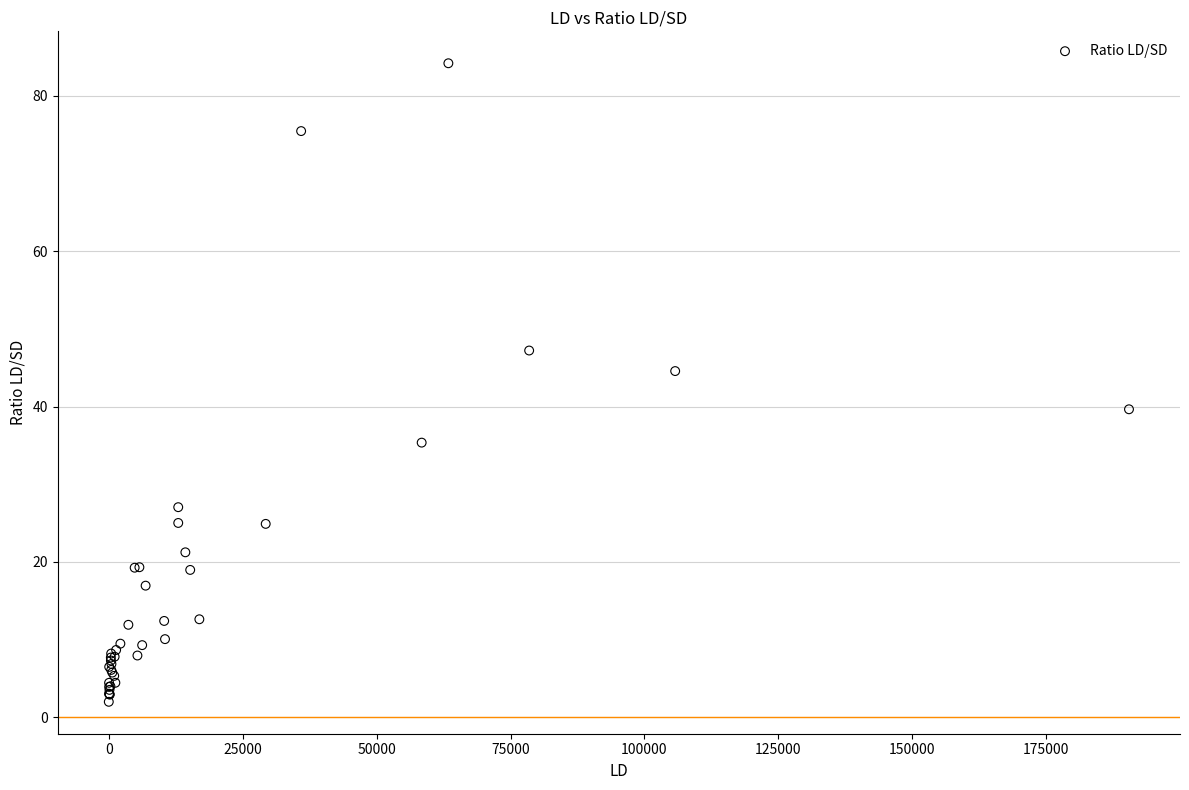

What Y value in the scatter plot is closest to 43?

44.6